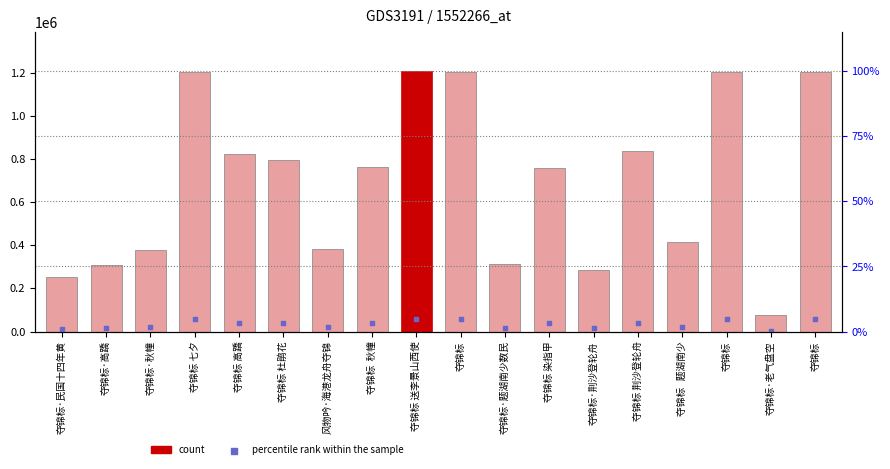

Which series has the largest total across all categories?

col_0